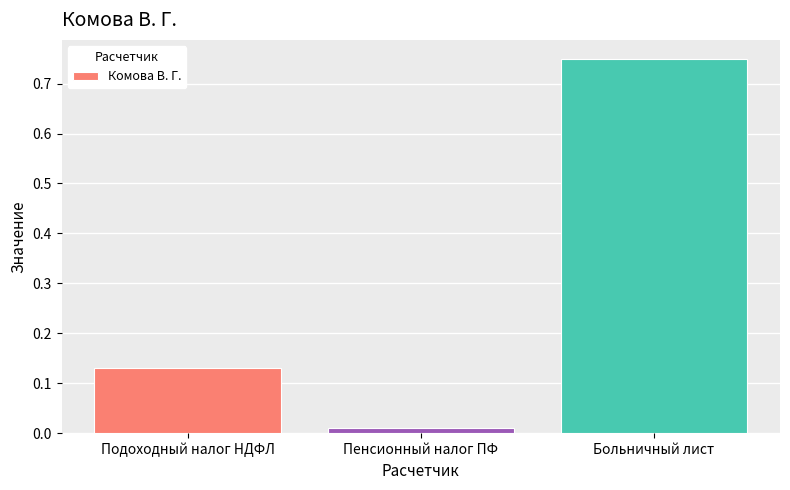

The value at Больничный лист is 0.3. True or false?

False